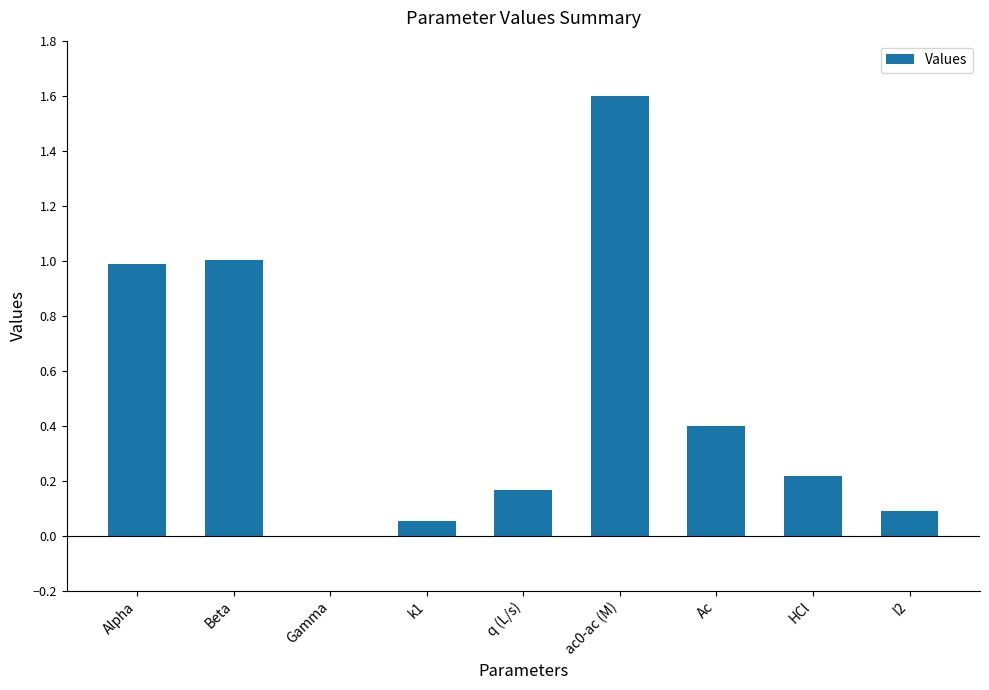

How many values are above zero?

8